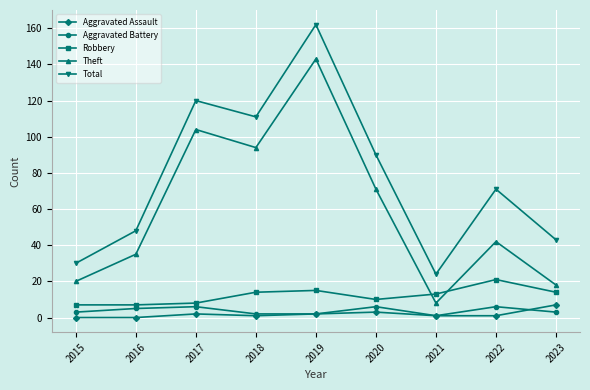

How many lines are shown in the chart?

5